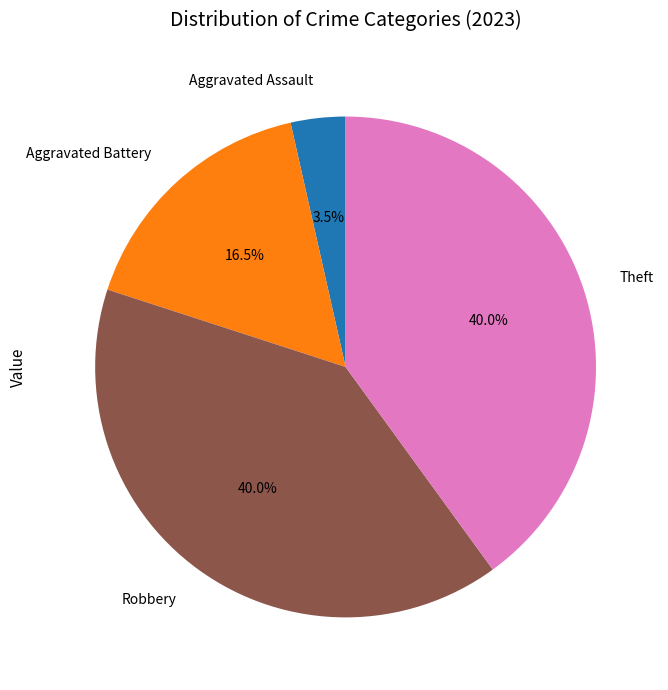

Between Robbery and Aggravated Battery, which is larger?

Robbery